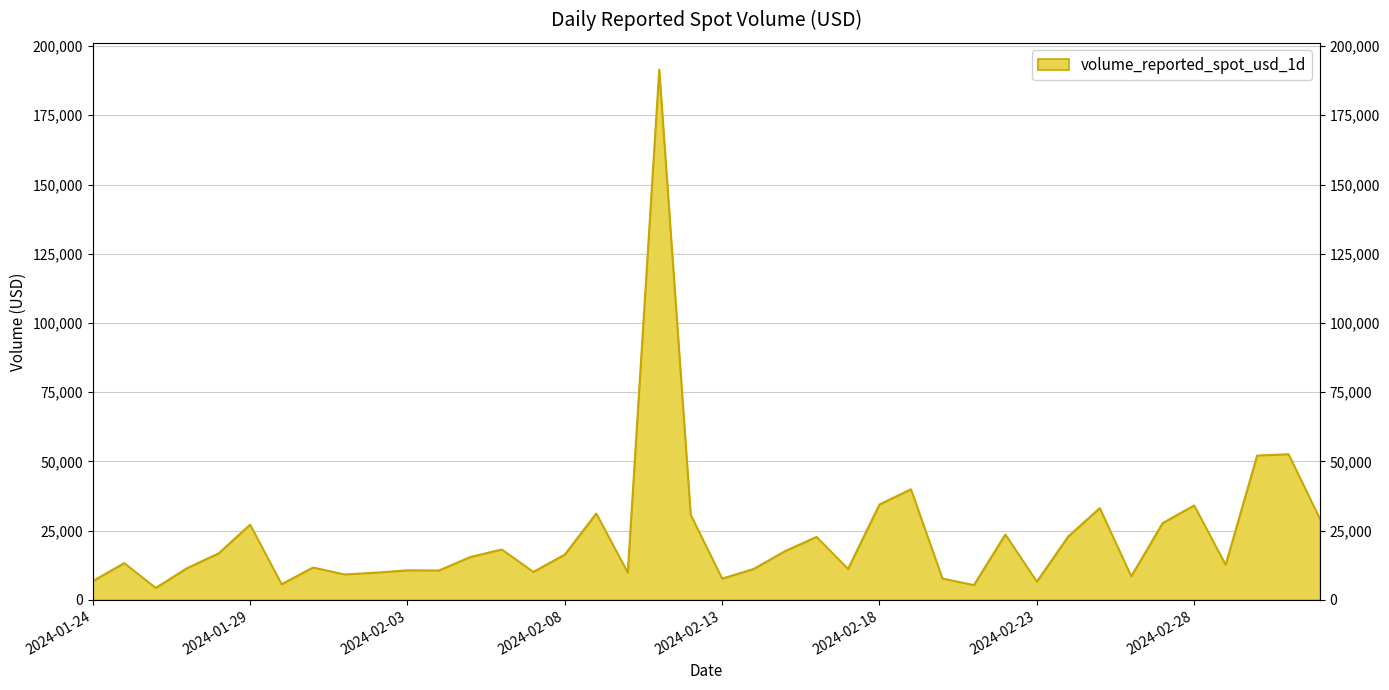

How many lines are shown in the chart?

1